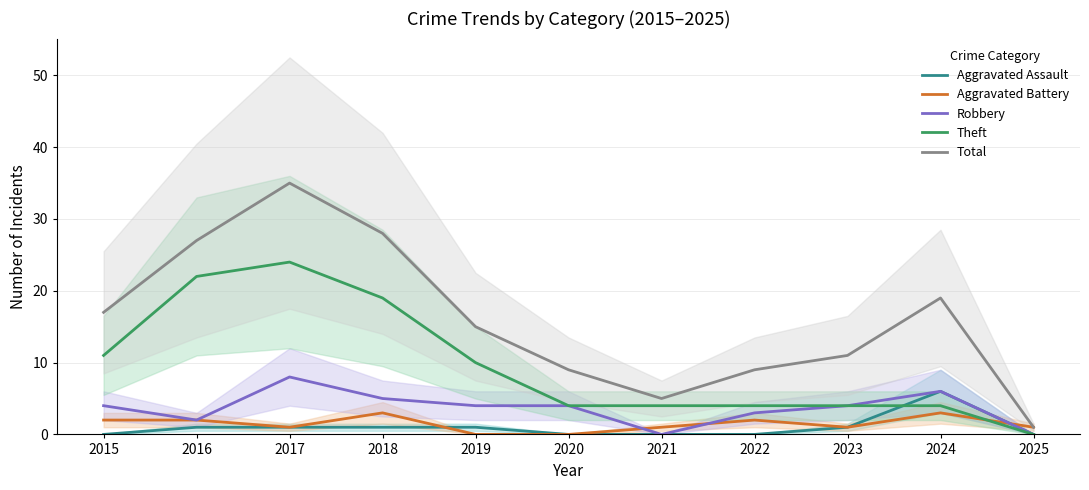

Which series changed the most between 2016 and 2020?

Theft